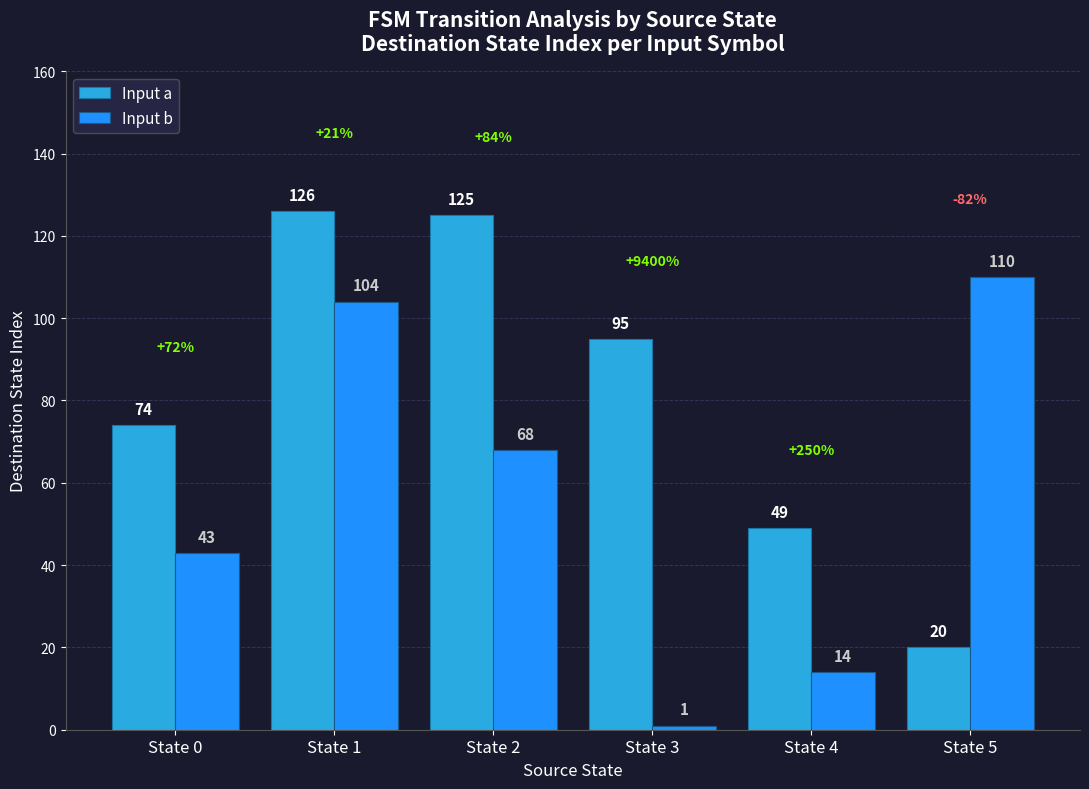

What is the difference between the maximum and minimum values in the Input b series?

109